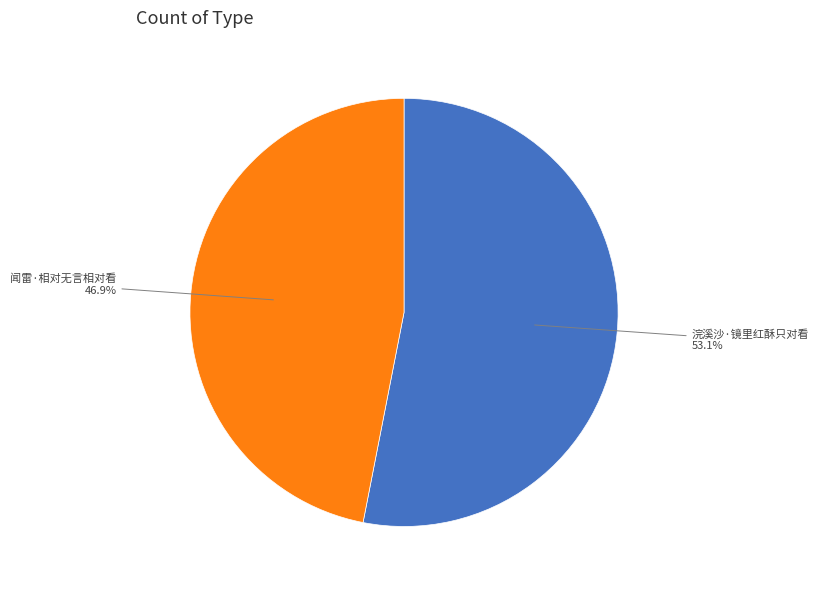

Does any single category account for the majority?

Yes